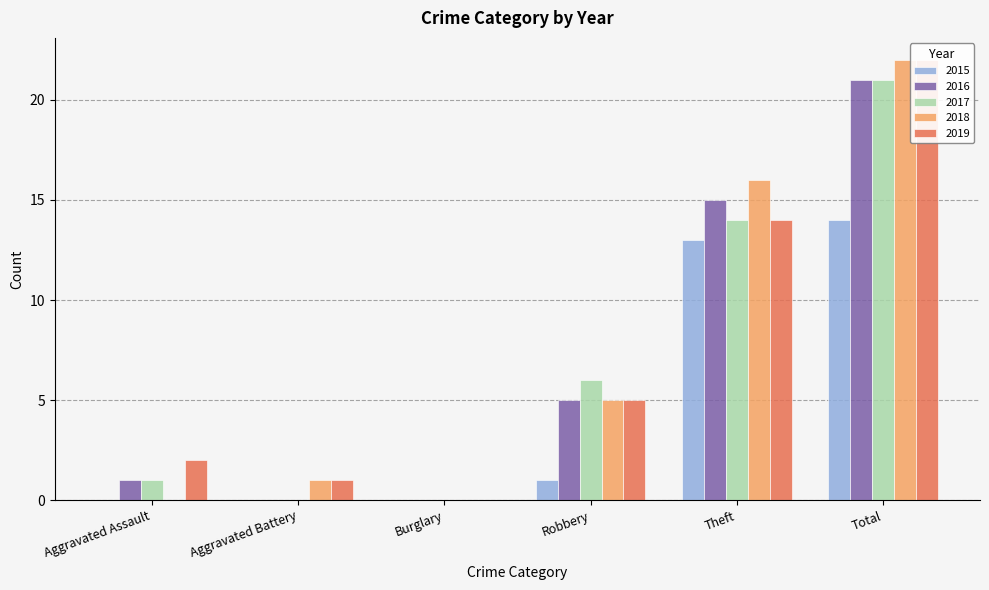

At which label does 2019 reach its minimum?

Burglary